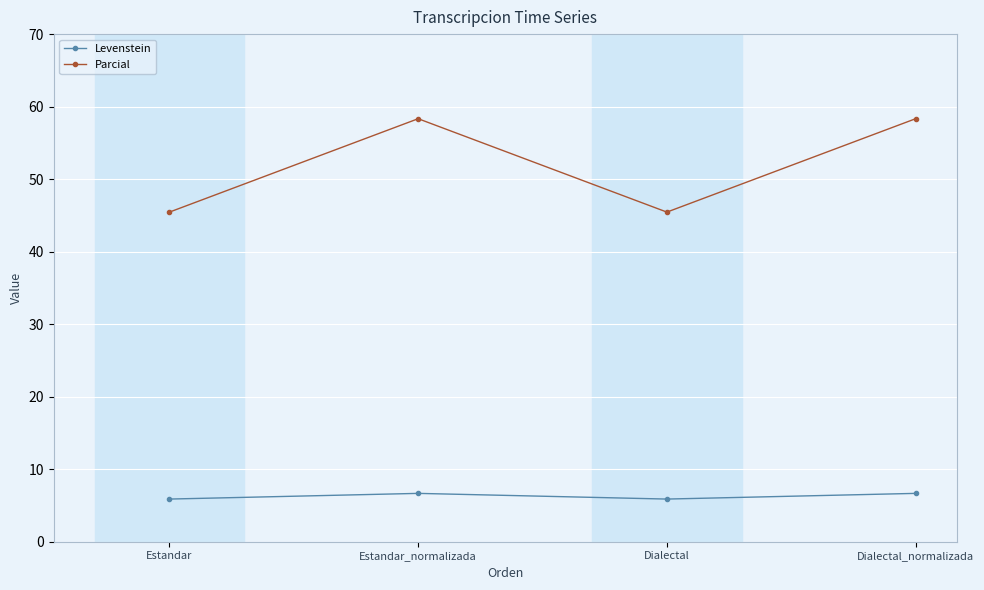

True or false: Levenstein and Parcial cross at least once.

False